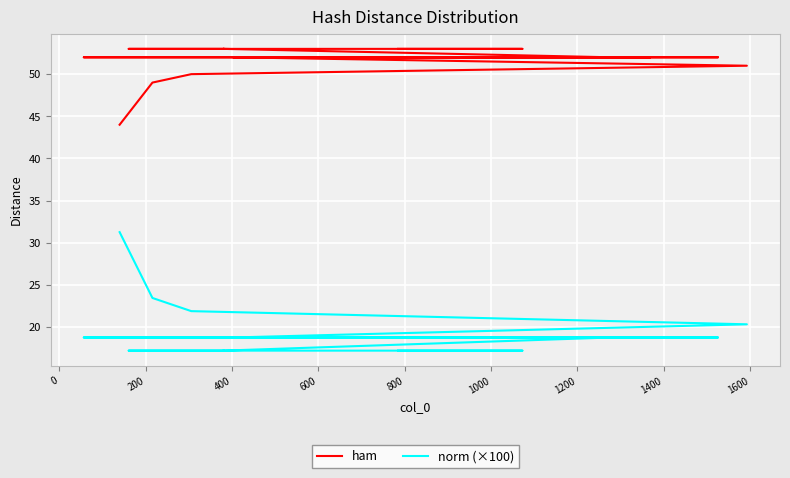

What is the label of the 15th point from the right?

800